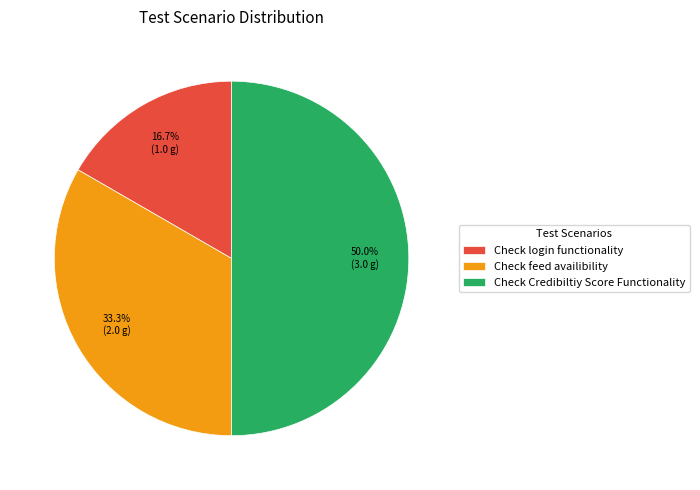

Rank the categories by value from lowest to highest.

Check login functionality, Check feed availibility, Check Credibiltiy Score Functionality